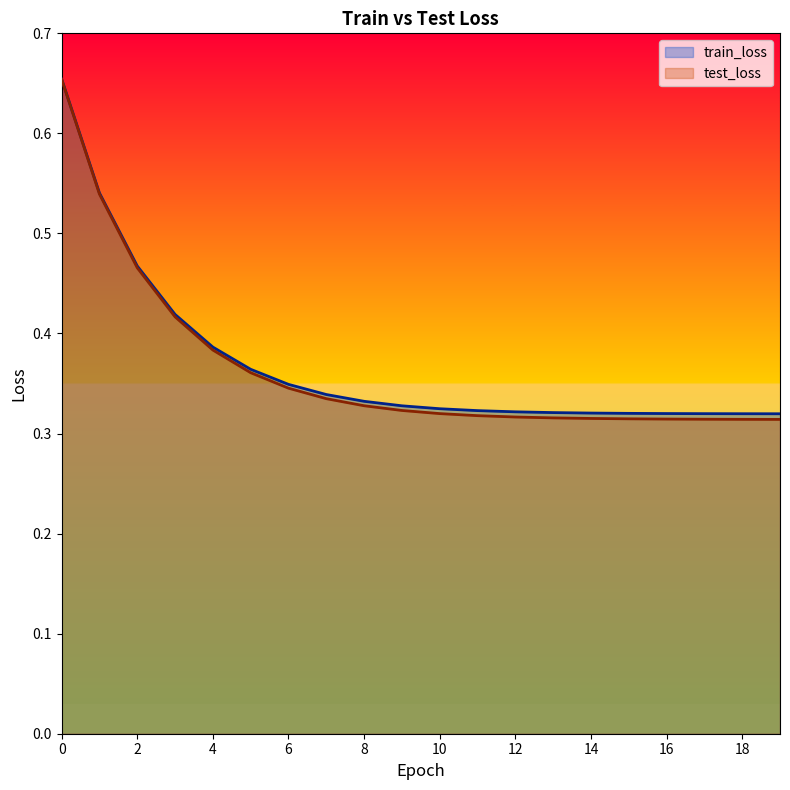

Rank the series by their maximum value, from lowest to highest.

test_loss, train_loss